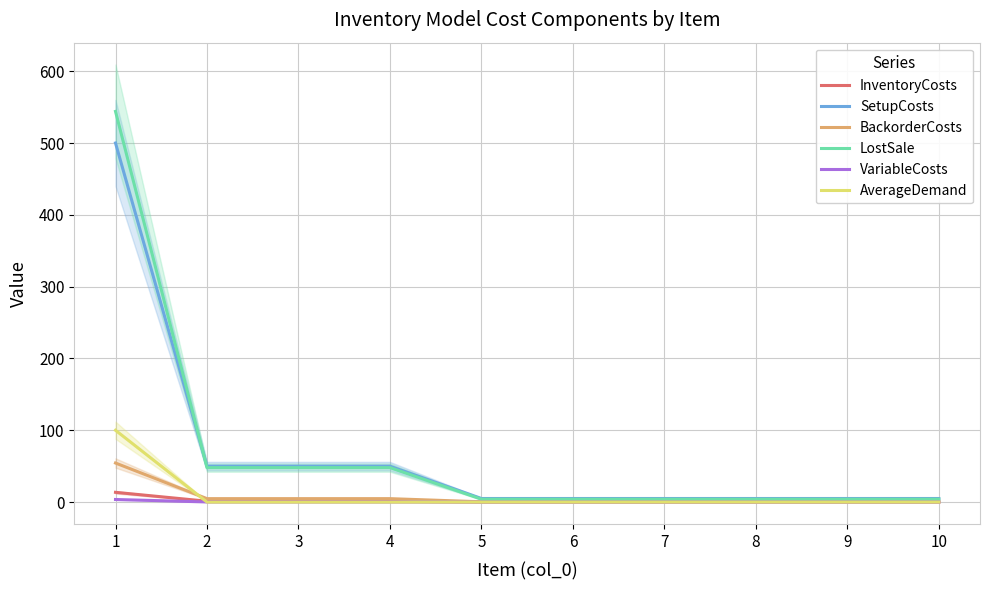

List the series in order of their peak value, lowest first.

VariableCosts, InventoryCosts, BackorderCosts, AverageDemand, SetupCosts, LostSale